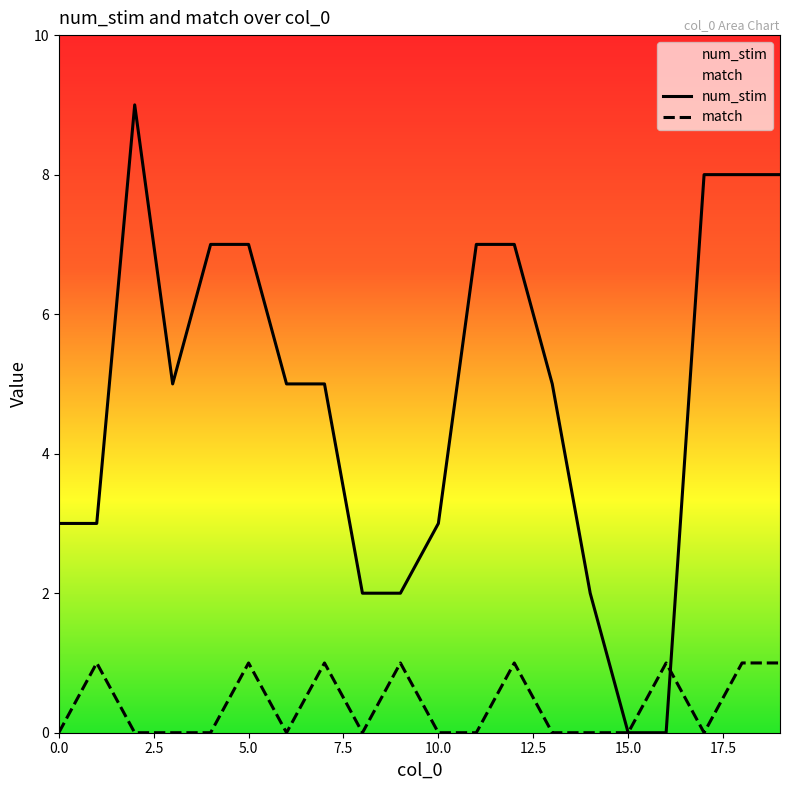

Is it true that match equals 0 at 9?

False